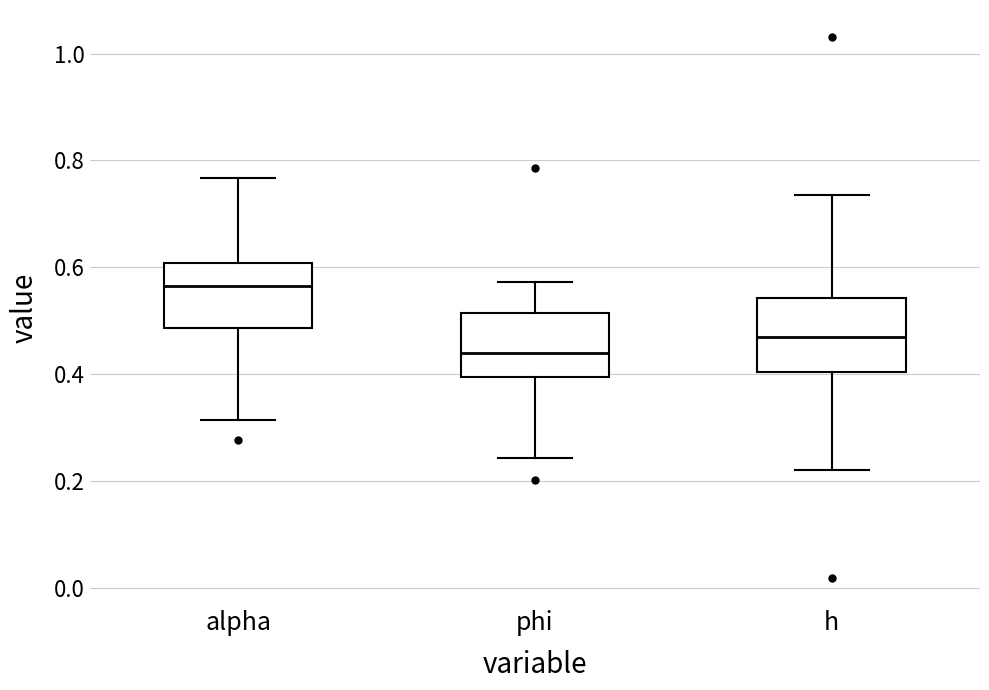

Reading left to right, transcribe this box plot: for each box, give where its median line is, the range the box spans, and where its two whiskers end, as read against the y-axis. The values are not printed on the chart, so give them approximately, as read against the axis.

alpha: median 0.56, box 0.48 to 0.60, whiskers 0.32 to 0.76
phi: median 0.44, box 0.40 to 0.52, whiskers 0.24 to 0.58
h: median 0.46, box 0.40 to 0.54, whiskers 0.22 to 0.74